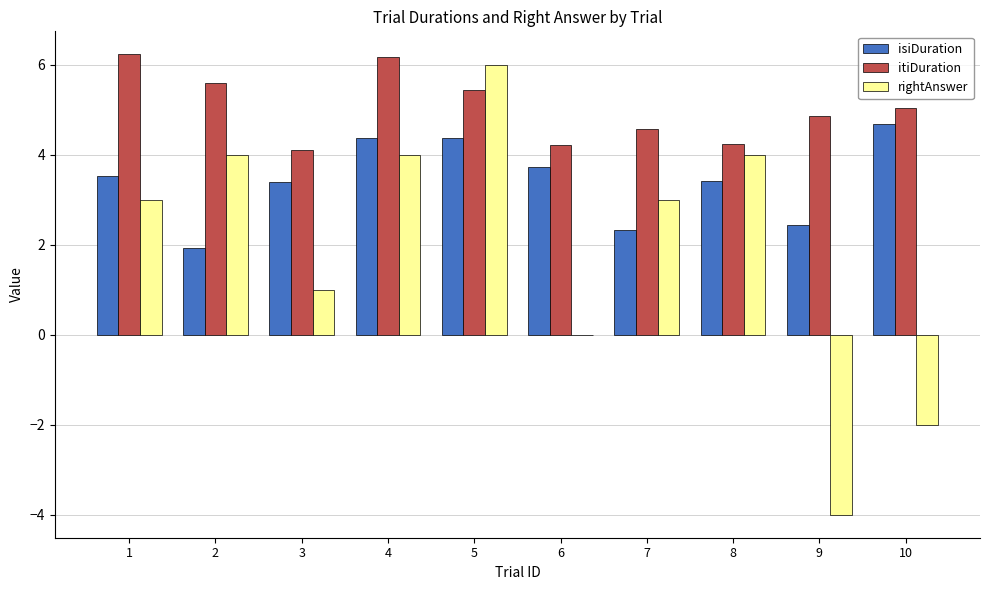

What are all the series names shown in the legend?

isiDuration, itiDuration, rightAnswer